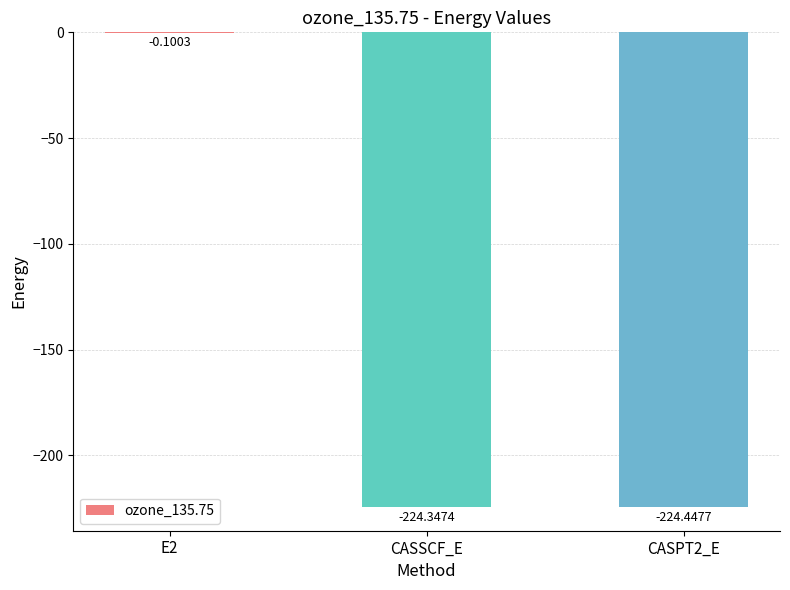

Where does the data first go above -224?

E2